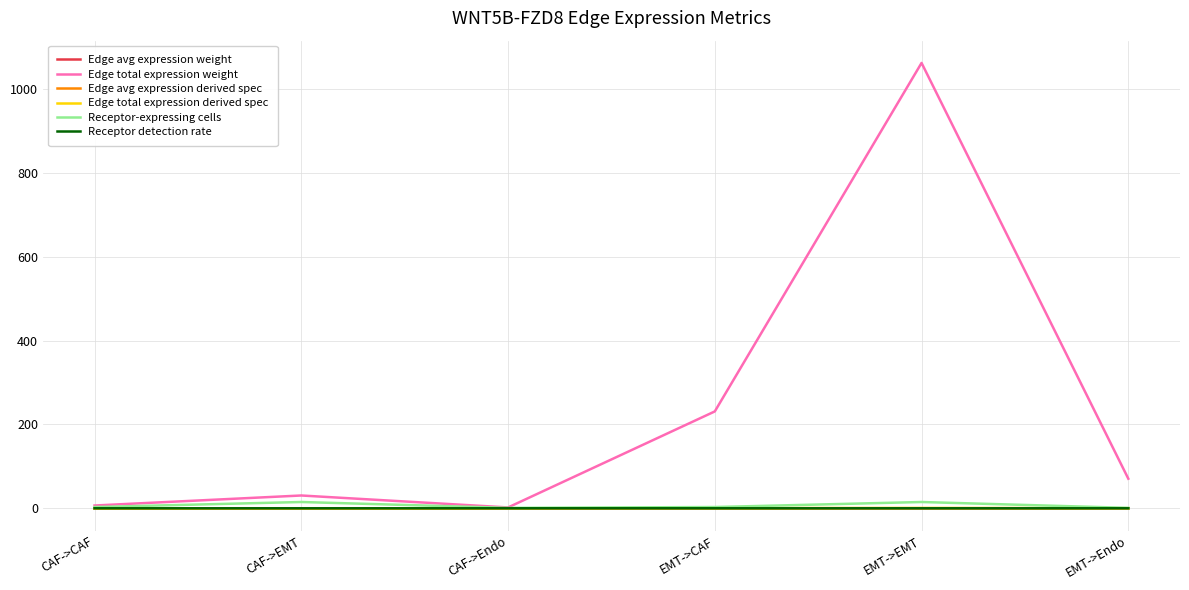

The Edge total expression weight series shows 136.4 at EMT->CAF. True or false?

False